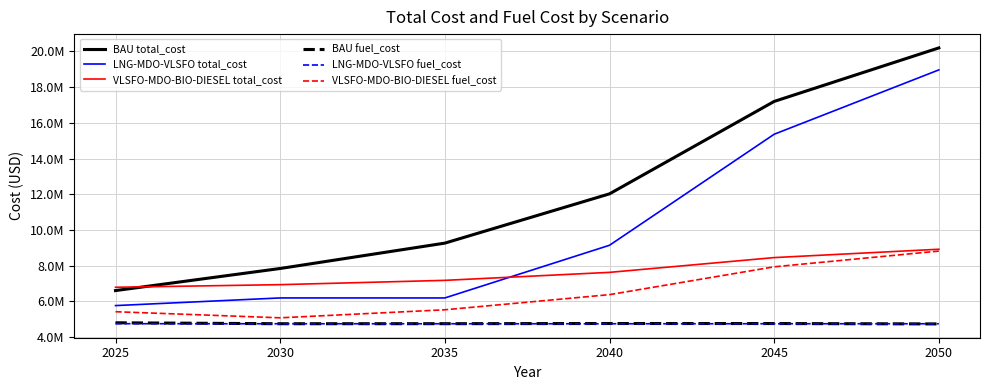

Is it true that LNG-MDO-VLSFO fuel_cost equals 4752254 at 2025?

True